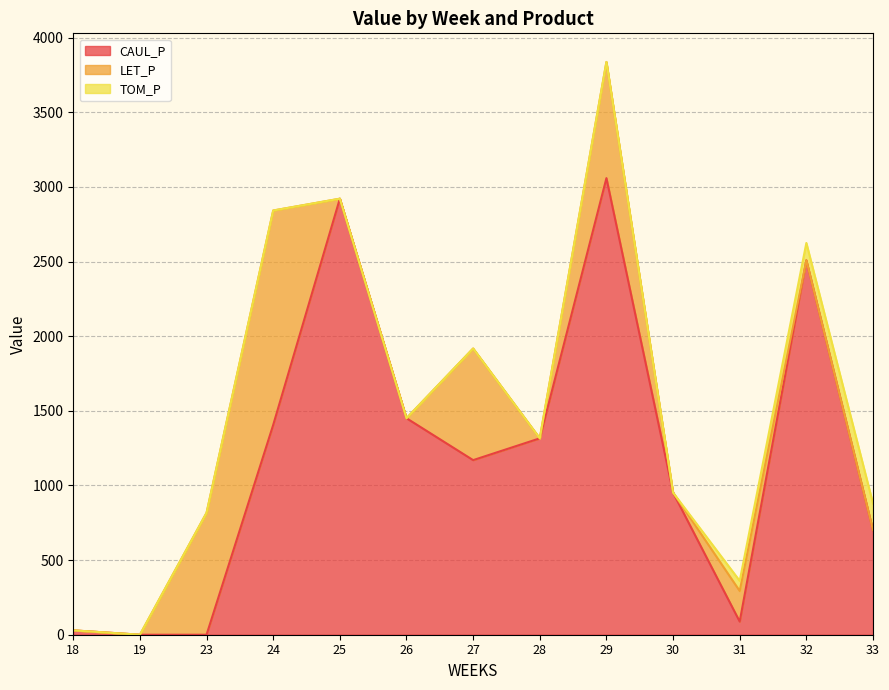

The CAUL_P series shows 2508.9 at 32. True or false?

True